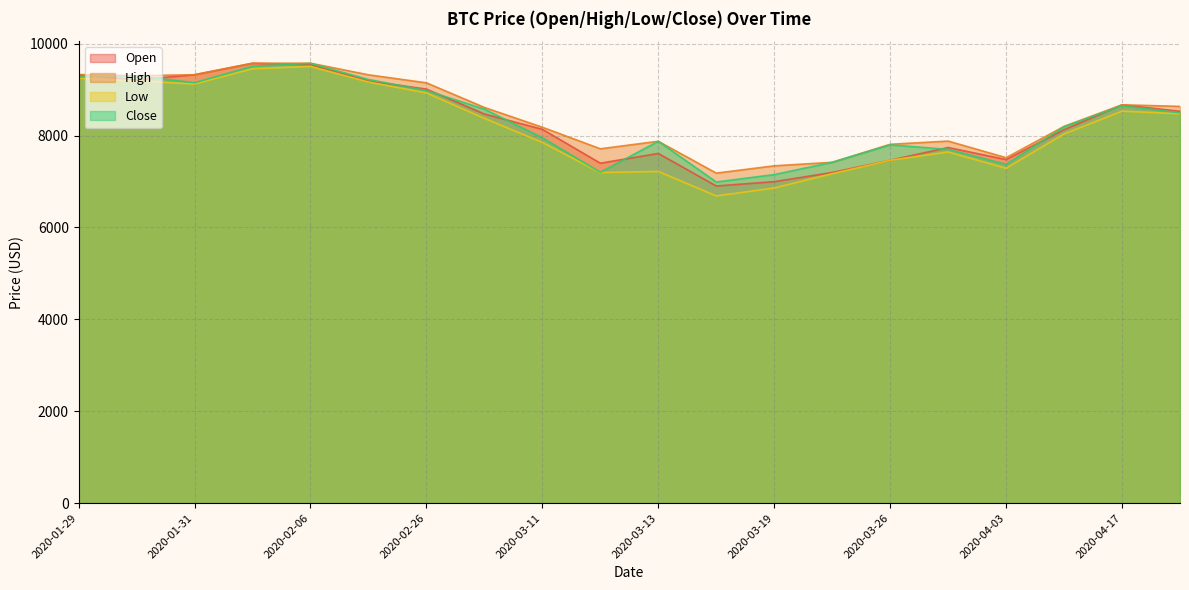

How many lines are shown in the chart?

4